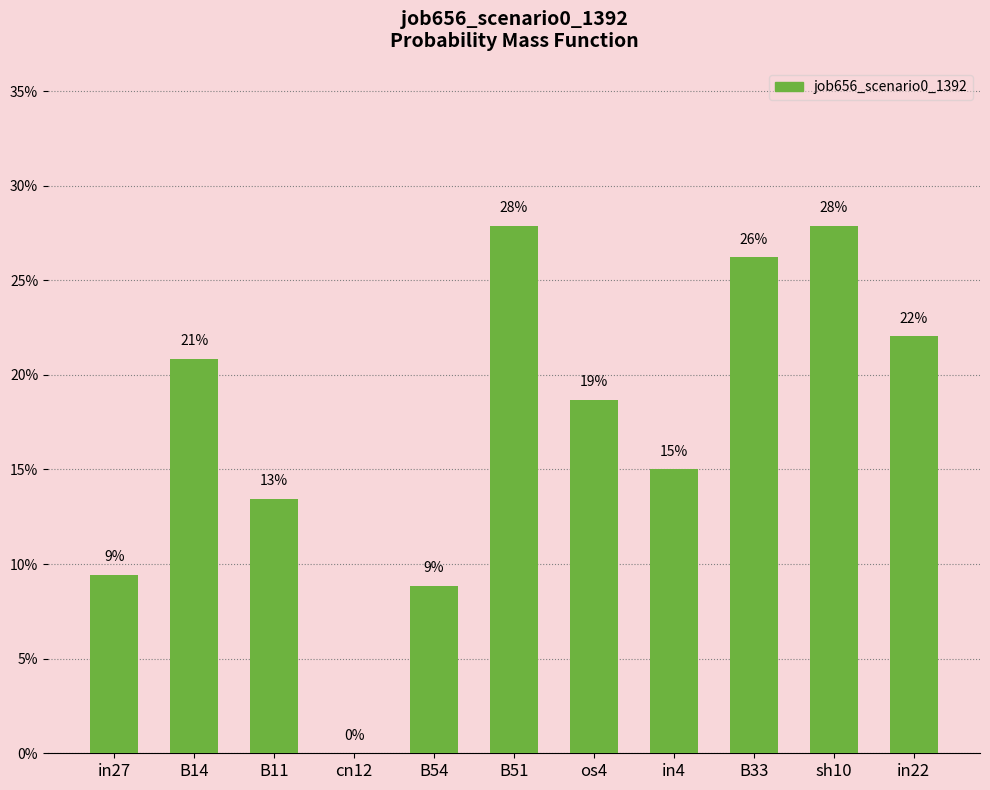

Between B54 and os4, which is larger?

os4